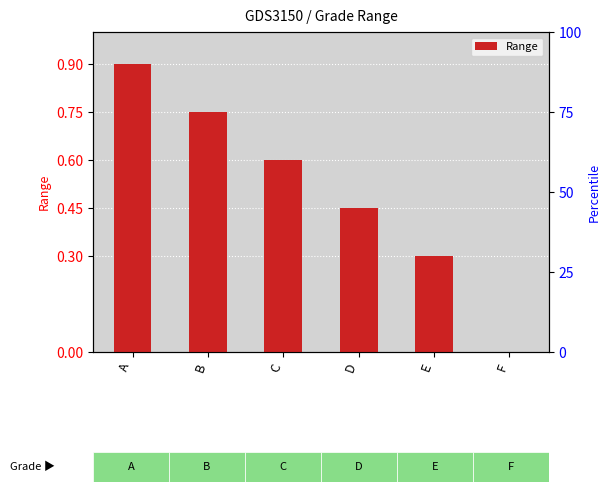

Rank the categories by value from highest to lowest.

A, B, C, D, E, F